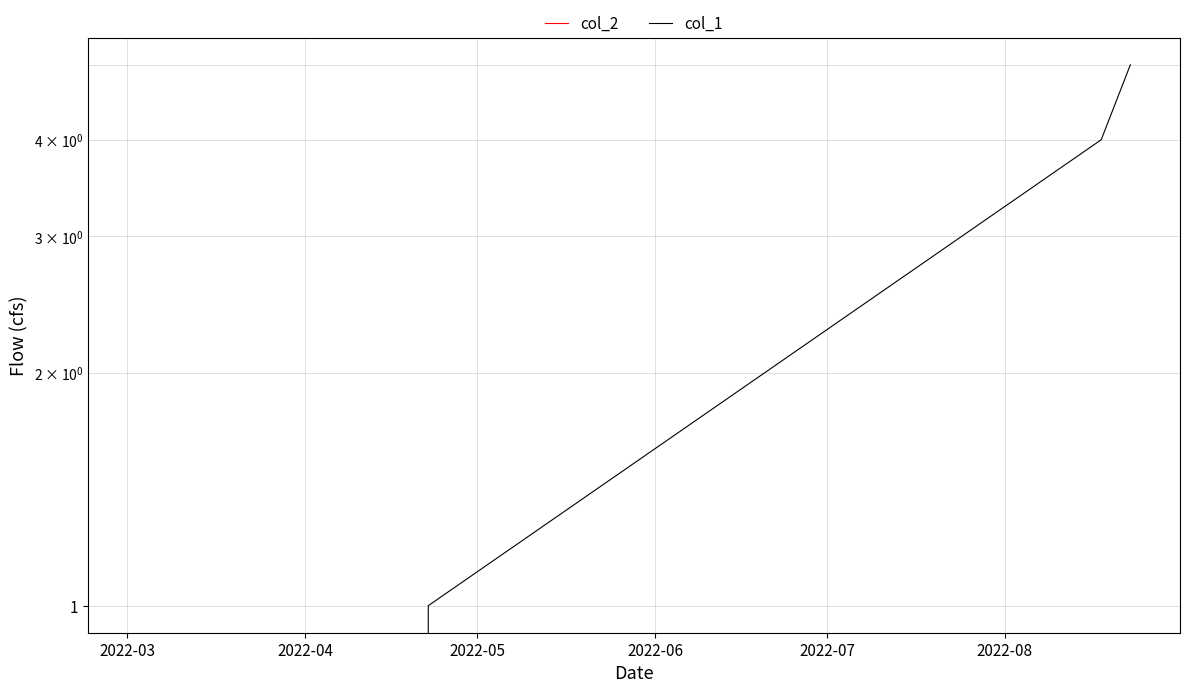

What is the value of the col_1 point at the 3rd from the left?

4